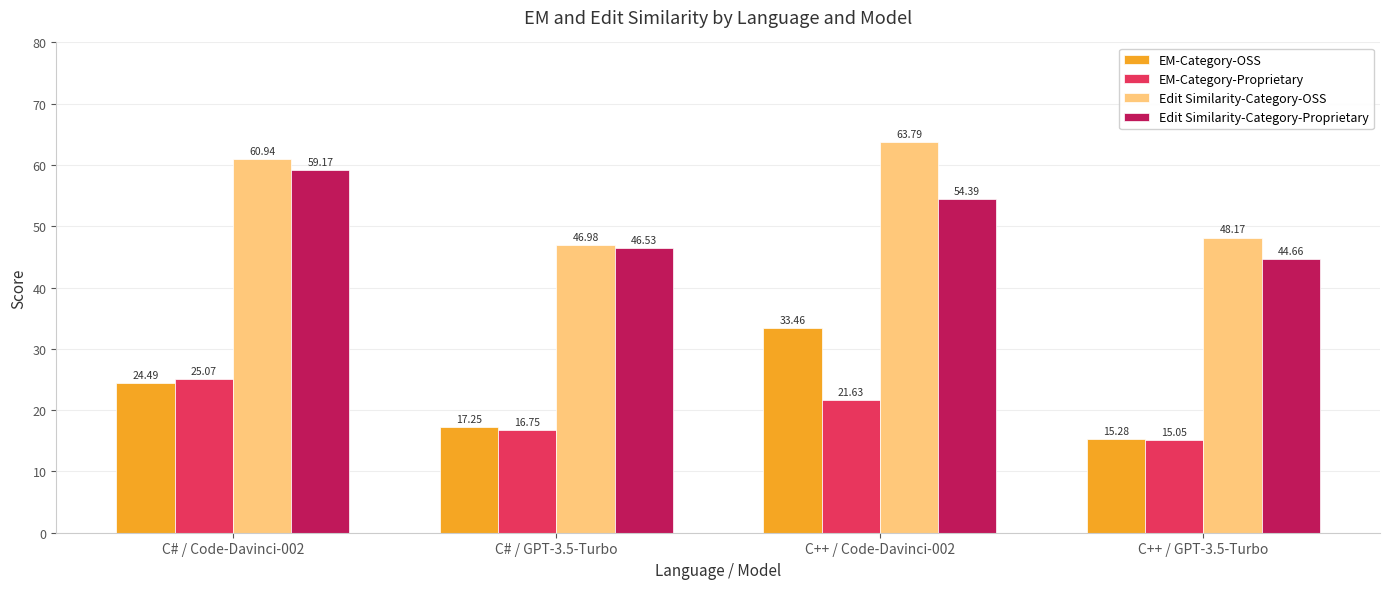

At which label does EM-Category-Proprietary reach its peak?

C# / Code-Davinci-002